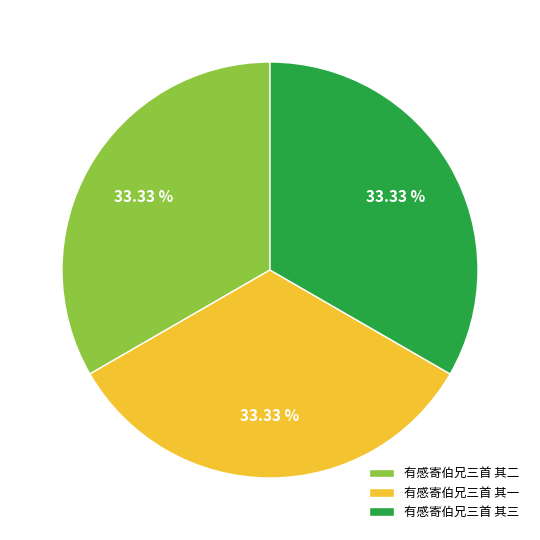

Is the sum of 有感寄伯兄三首 其二 and 有感寄伯兄三首 其一 greater than half?

Yes